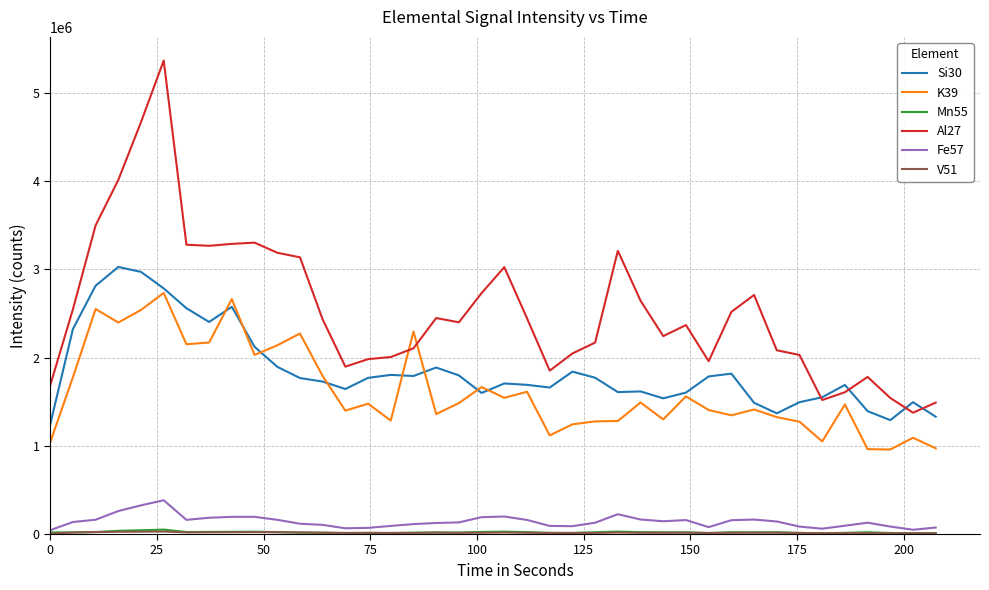

Which series has the largest total across all categories?

Al27